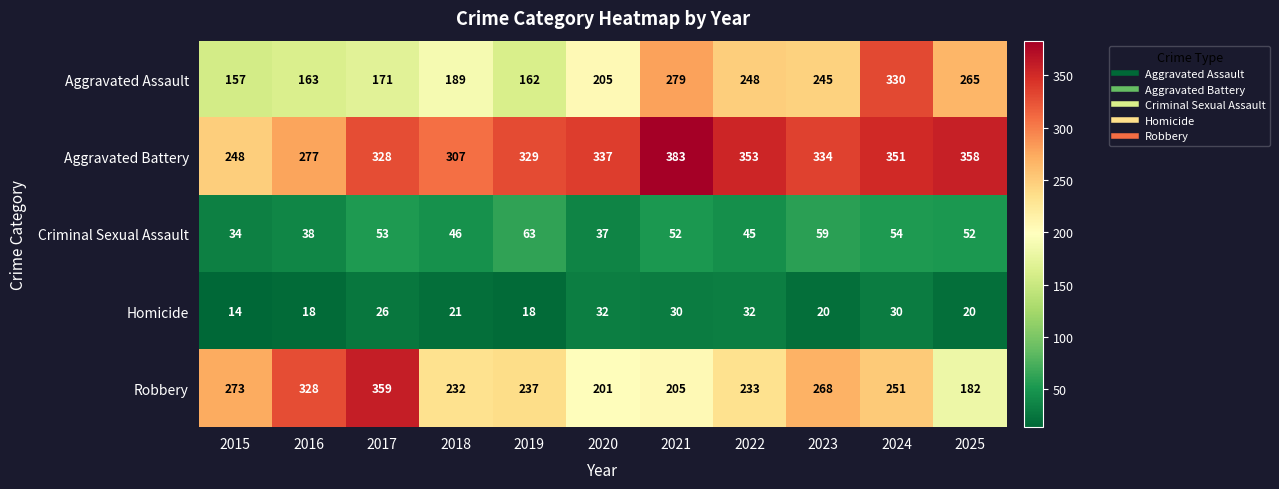

The Homicide series shows 21 at 2018. True or false?

True